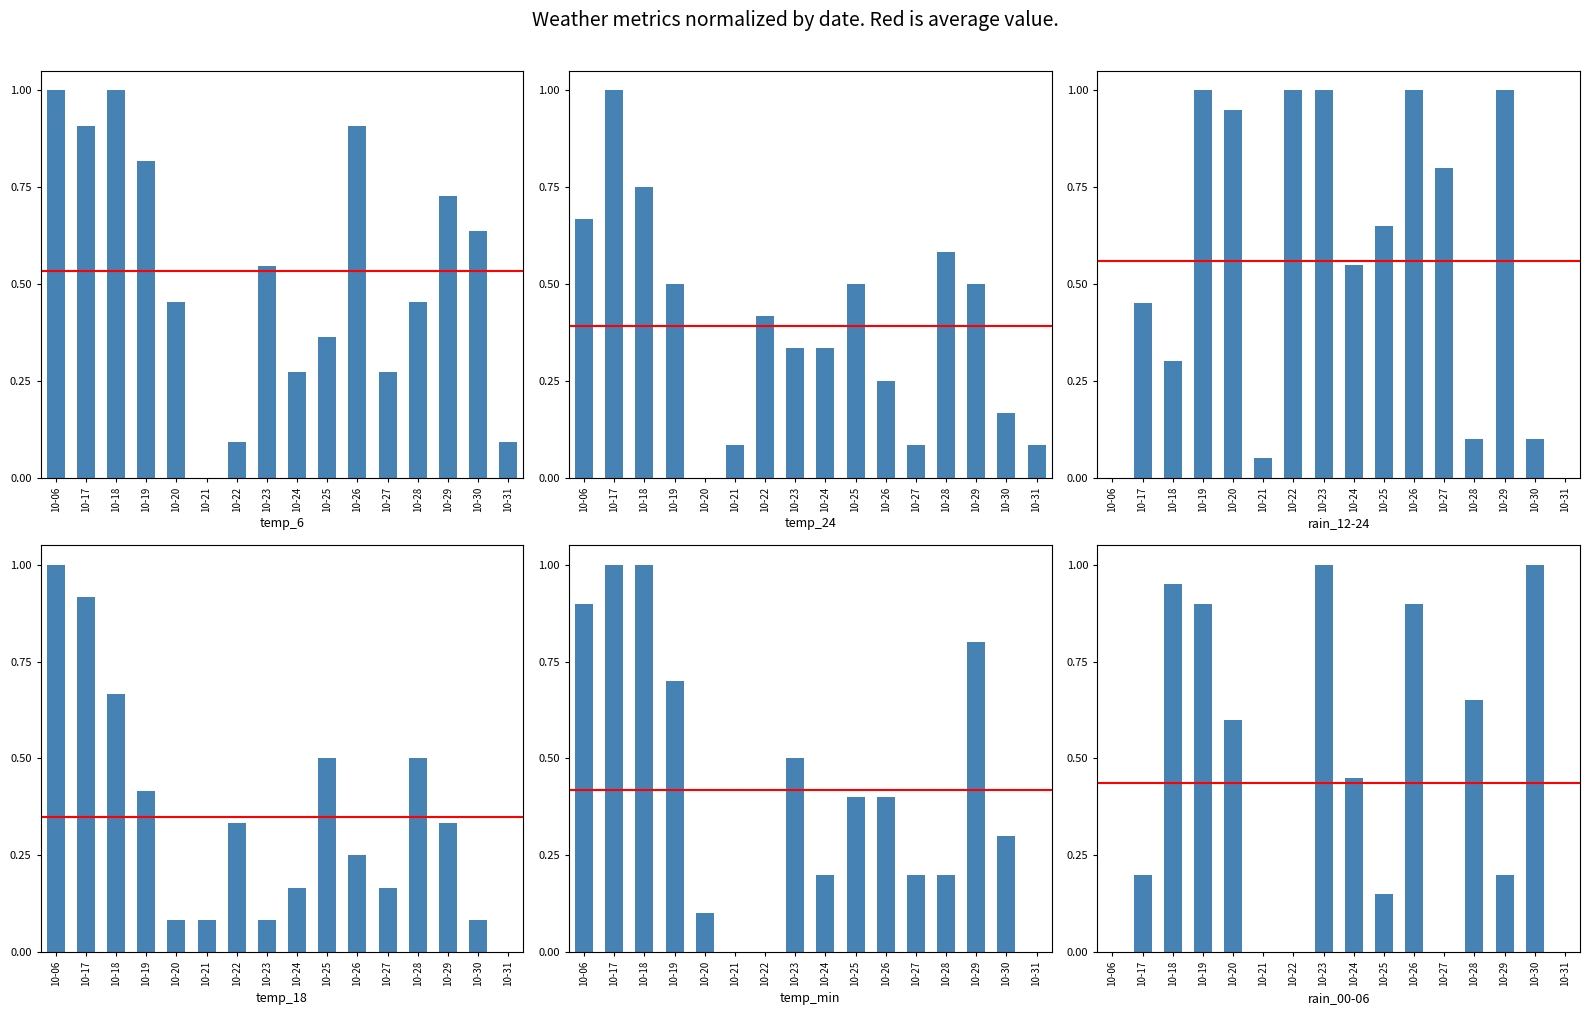

What is the sum of all temp_min values?

6.7